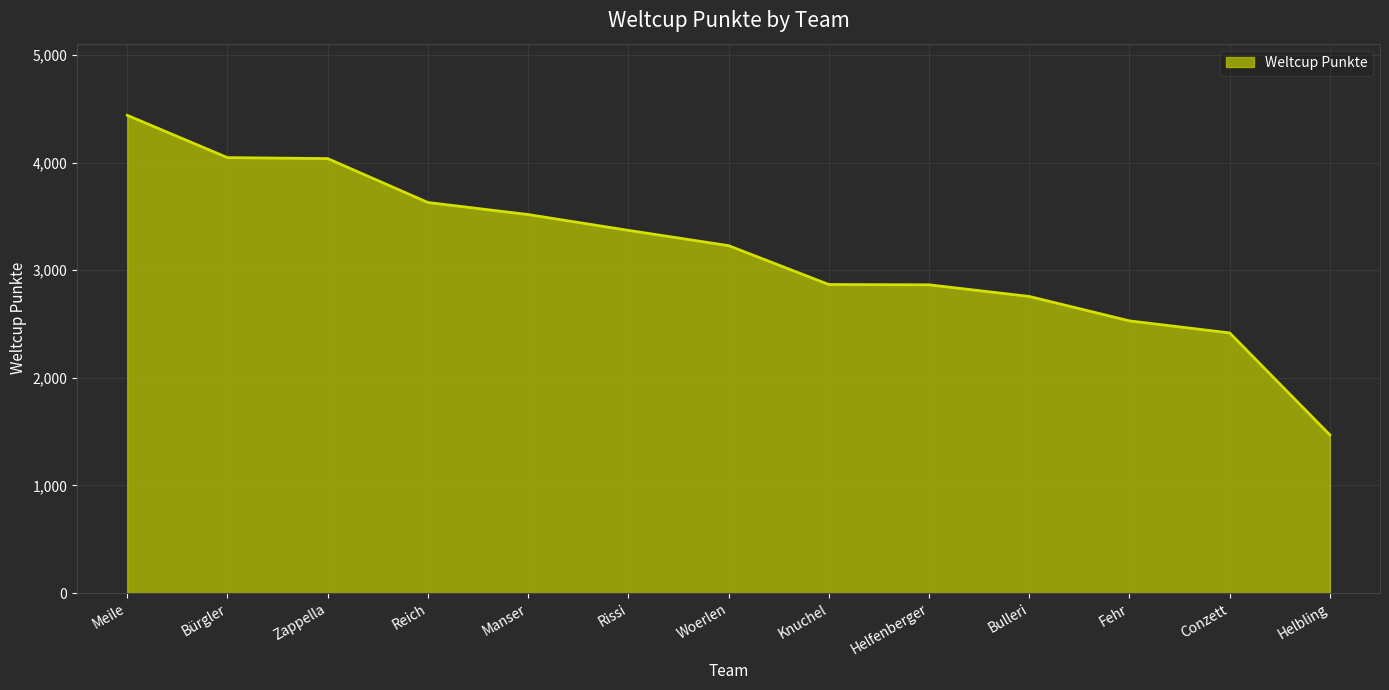

Is it true that the value at Zappella is 4037?

True